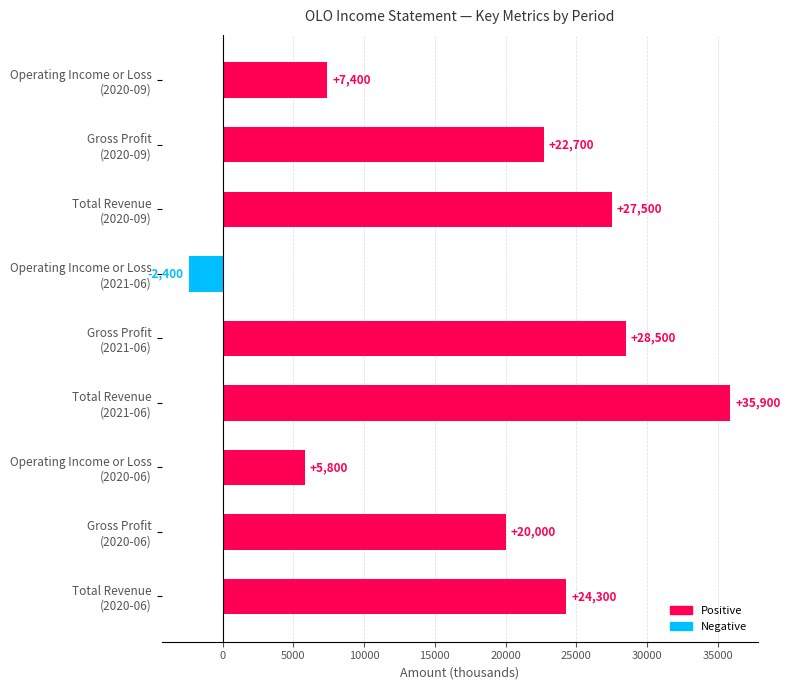

How many bars are there in total?

9